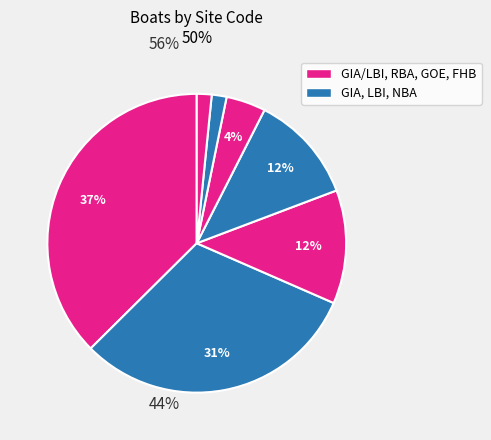

Does any single category account for the majority?

No